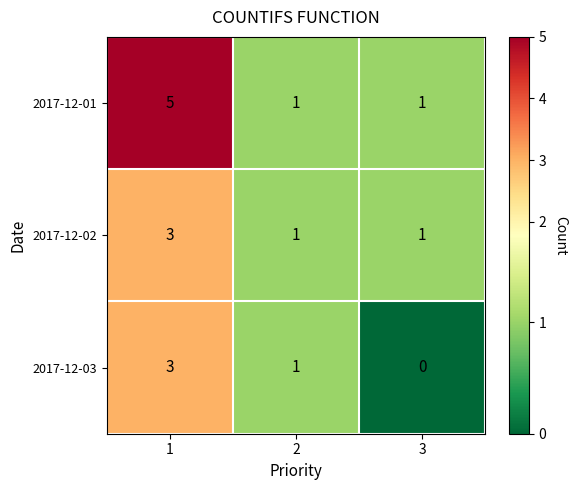

How many 2017-12-03 values are between 0 and 3?

3